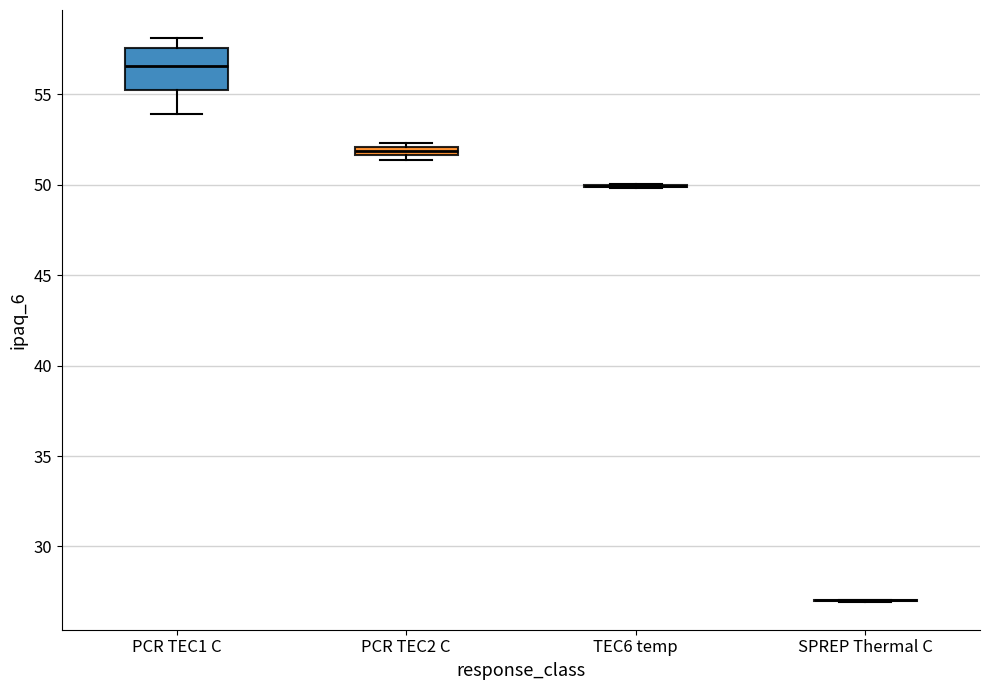

Comparing the boxes themselves (not the whiskers), which one is the tallest?

PCR TEC1 C